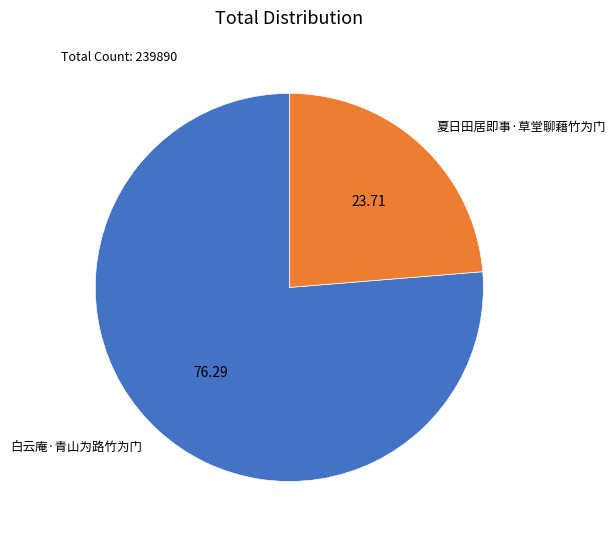

How many segments does this pie chart have?

2